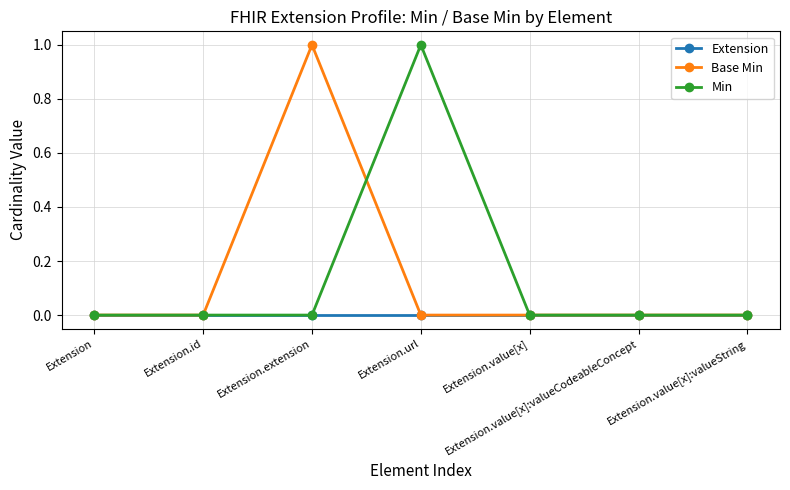

True or false: Base Min has more than 2 points higher than both neighbors.

False